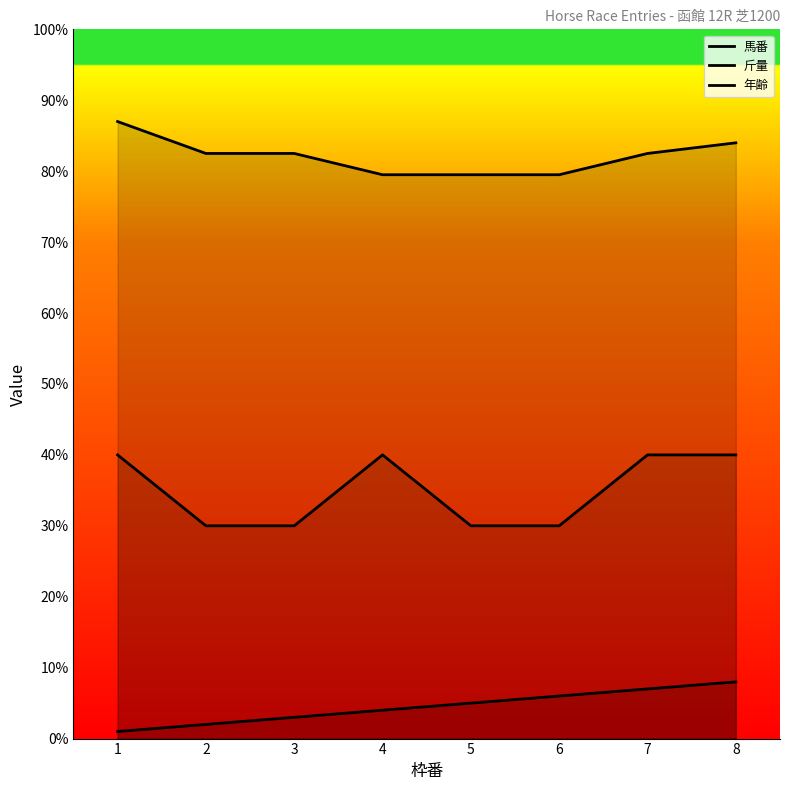

The 馬番 series shows 7.0 at 7. True or false?

True